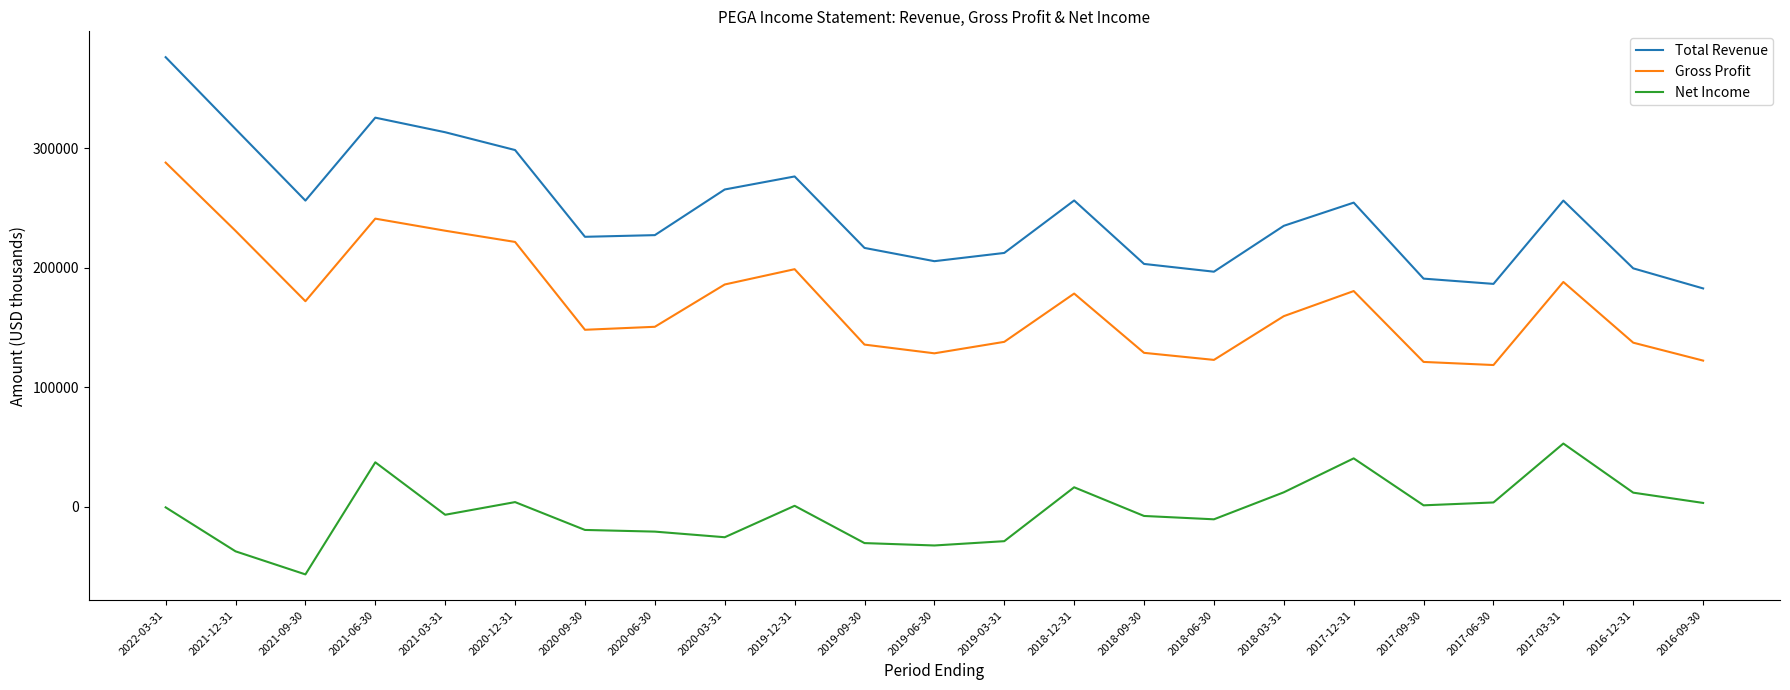

What is the difference between the highest and lowest values at 2021-09-30?

312800